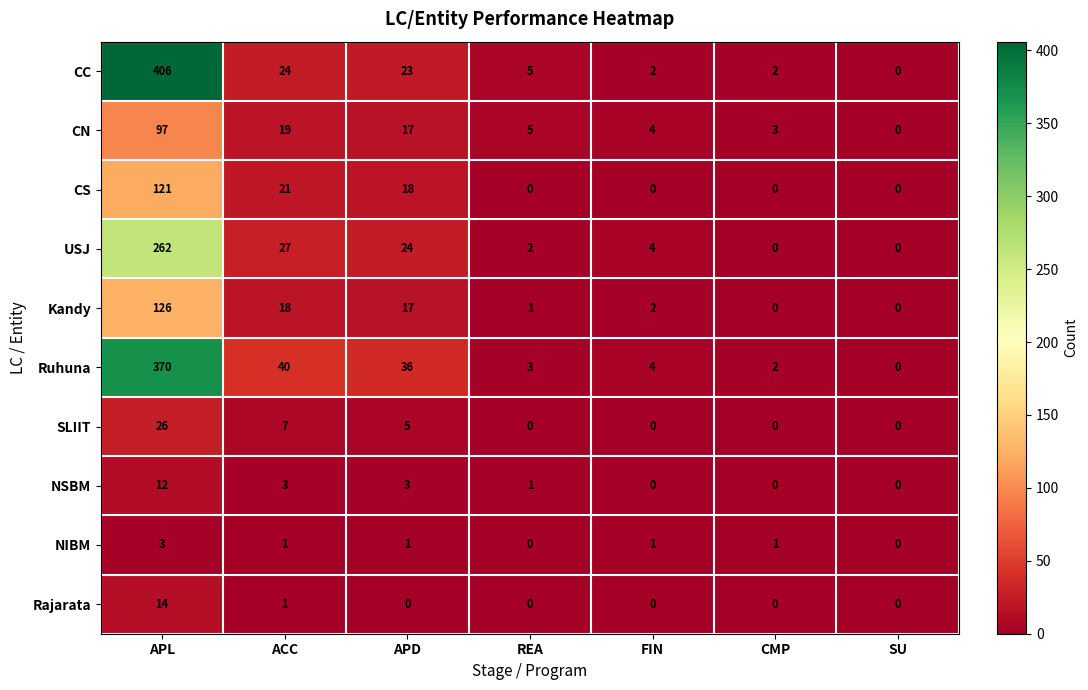

What is the difference between the second highest and second lowest values in the CN series?

16